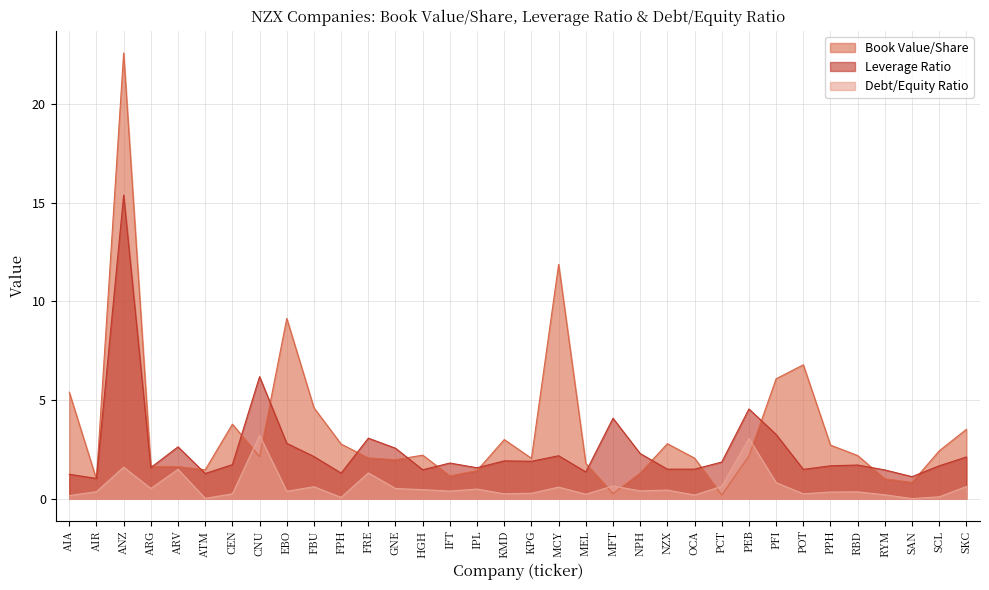

What is the difference between the highest and lowest values at RBD?

1.8